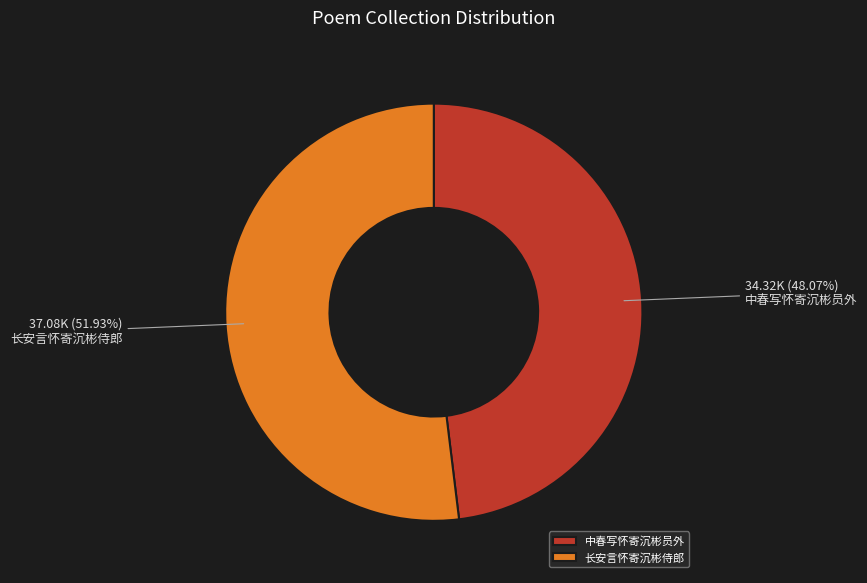

True or false: 长安言怀寄沉彬侍郎 accounts for 52% of the total.

True